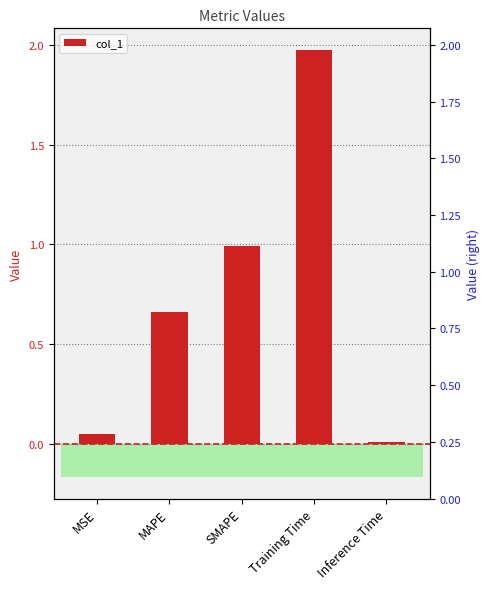

What is the approximate value at MAPE?

0.7